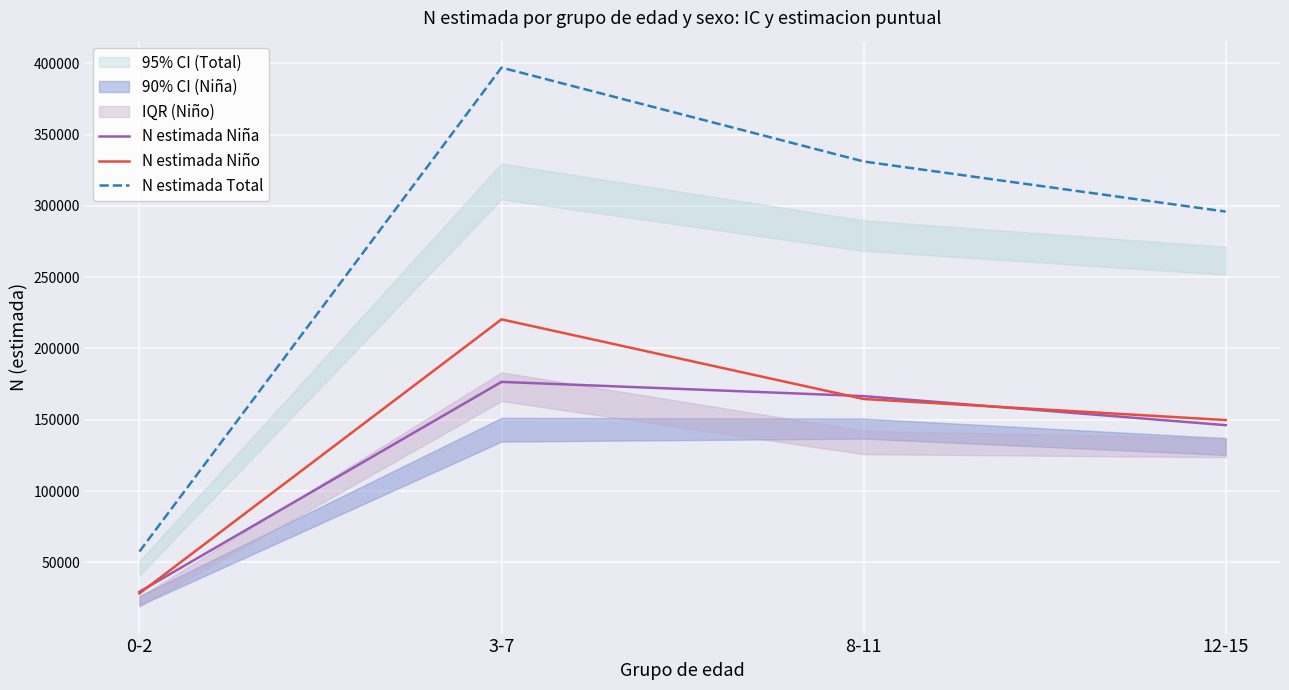

Rank the series by their maximum value, from lowest to highest.

N estimada Niña, N estimada Niño, N estimada Total